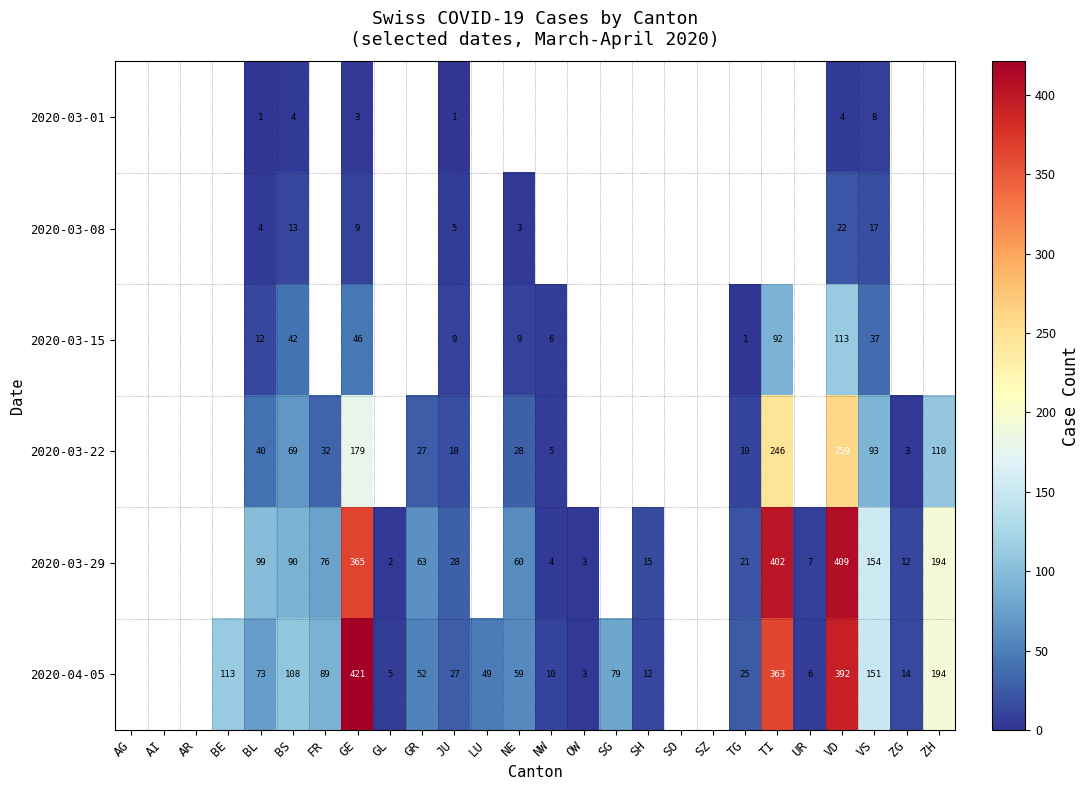

True or false: 2020-03-29 has a value of 21 at TG.

True